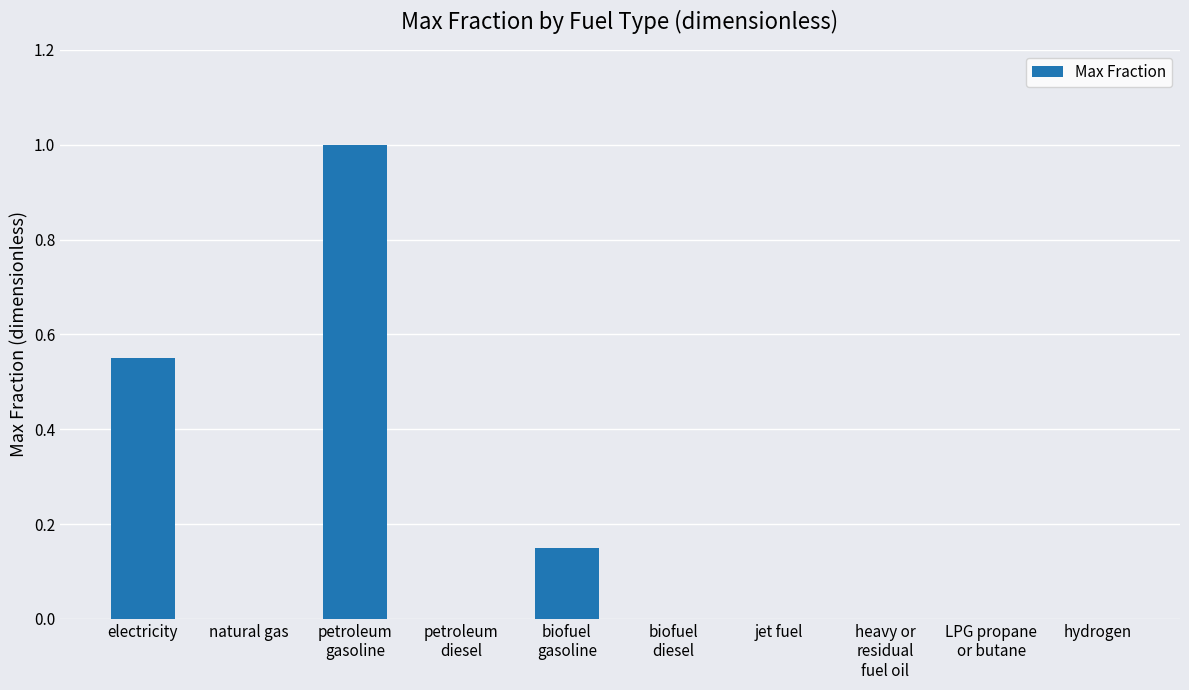

Are the bars horizontal?

No